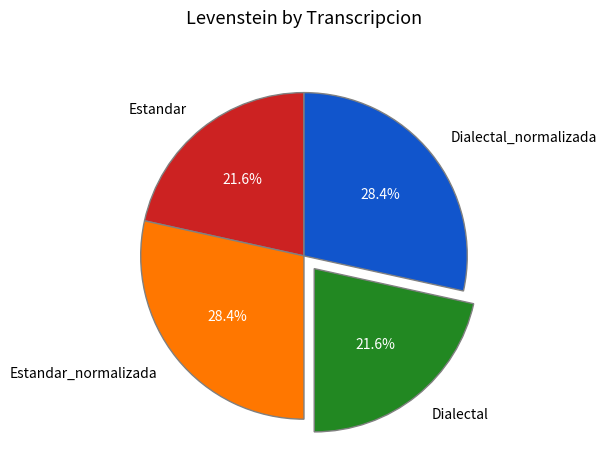

What is the ratio of the value at Dialectal to the value at Estandar?

1.0